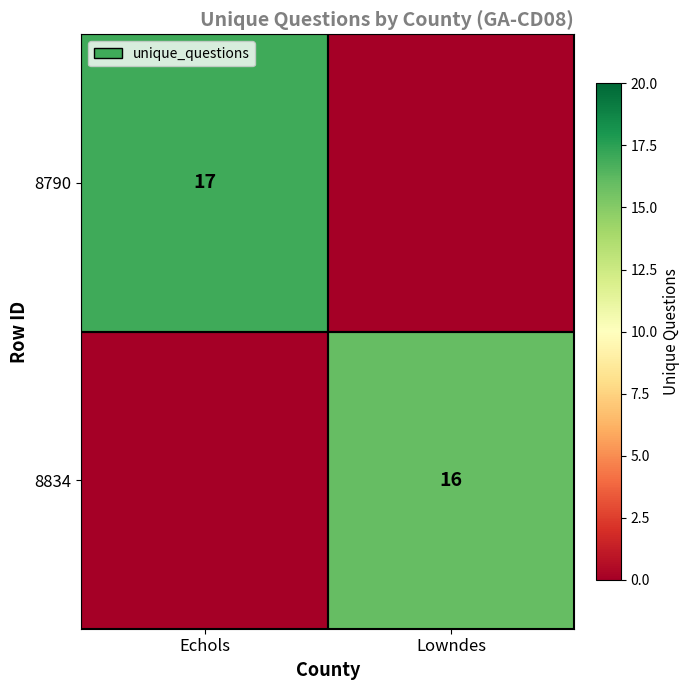

Is it true that 8790 equals 17 at Echols?

True